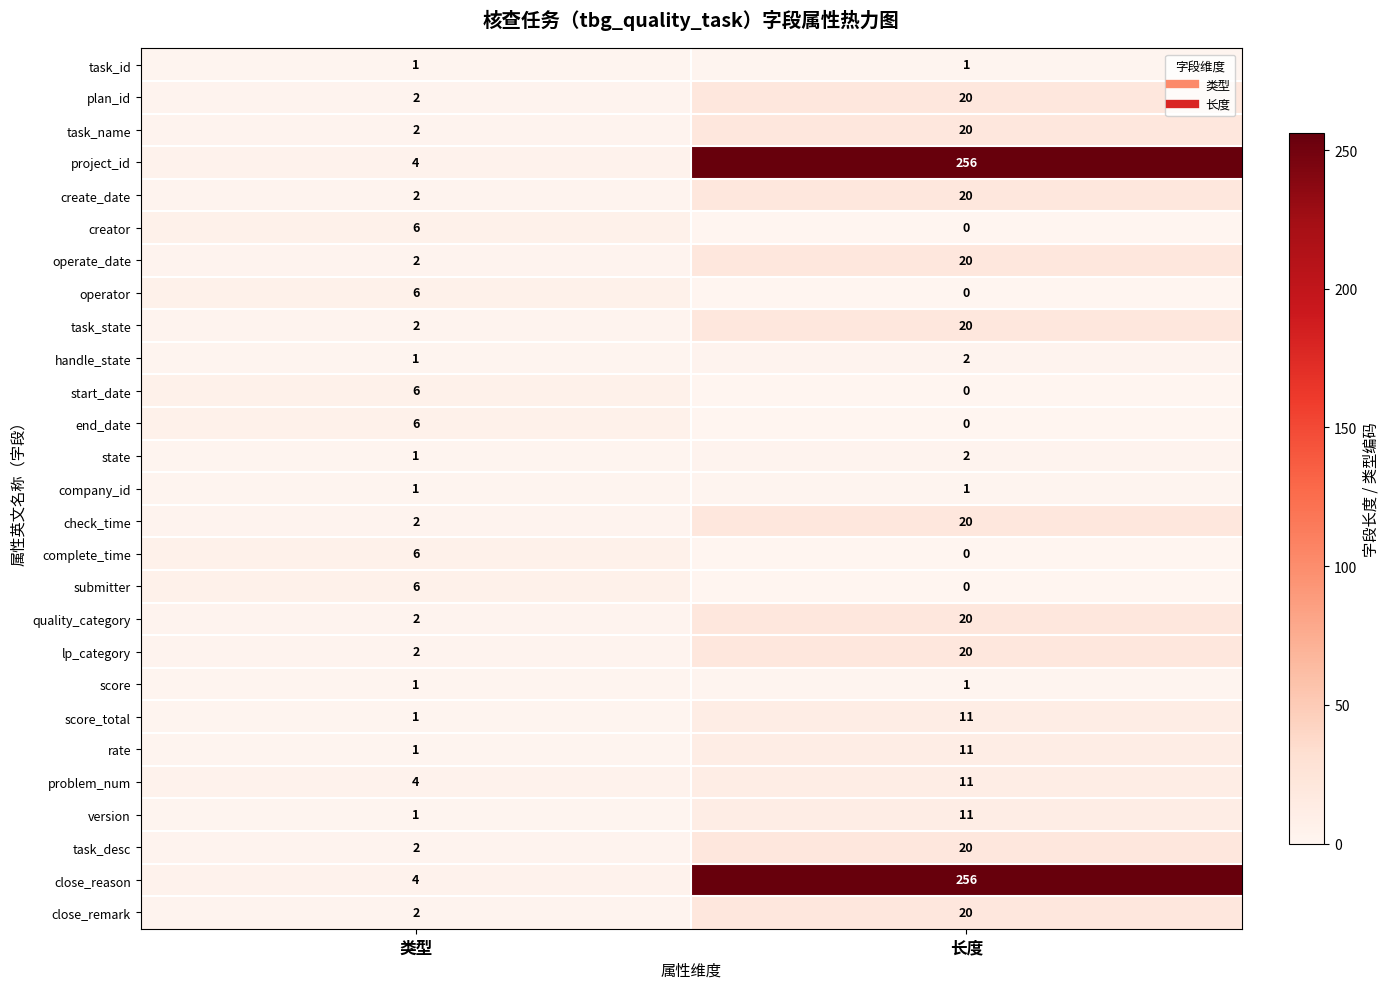

List the labels in order of task_desc value, smallest first.

类型, 长度